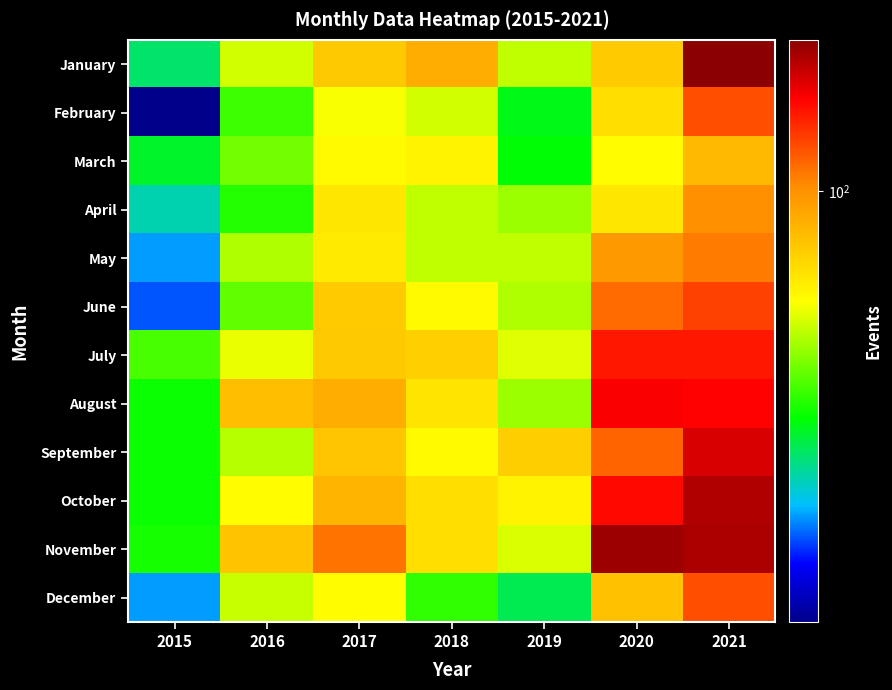

Rank the series at 2018 from highest to lowest value.

January, July, October, November, August, March, June, September, February, April, May, December